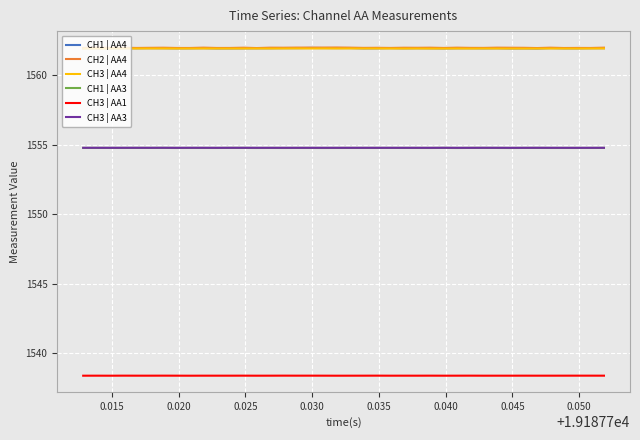

What is the minimum value shown in the chart?

1538.4